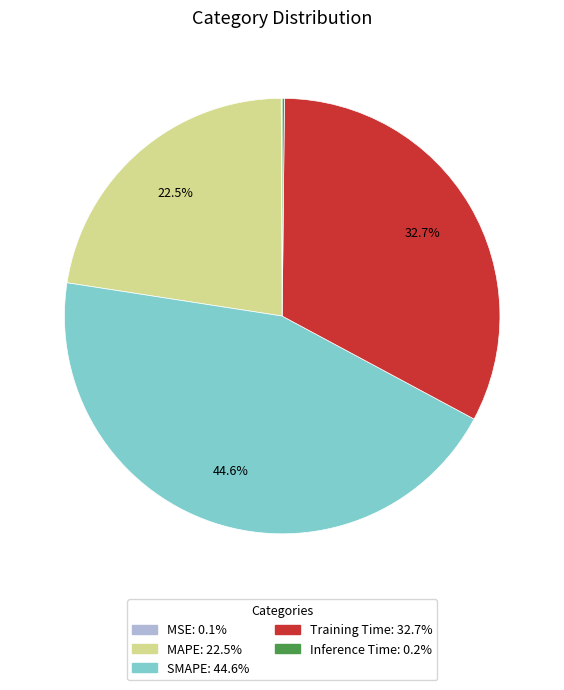

Which slice is the largest?

SMAPE